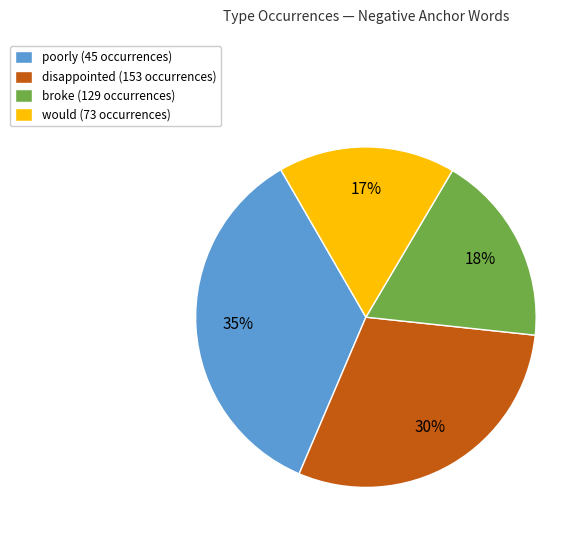

Which category has the smallest portion of the pie?

would (73 occurrences)